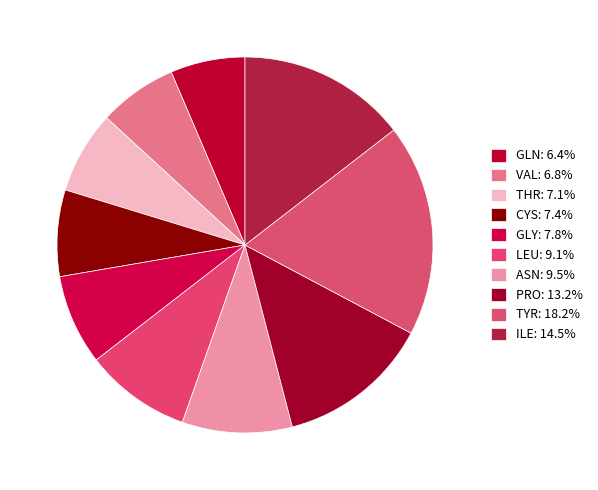

To the nearest percent, what is the difference between the largest and smallest slice percentages?

12%